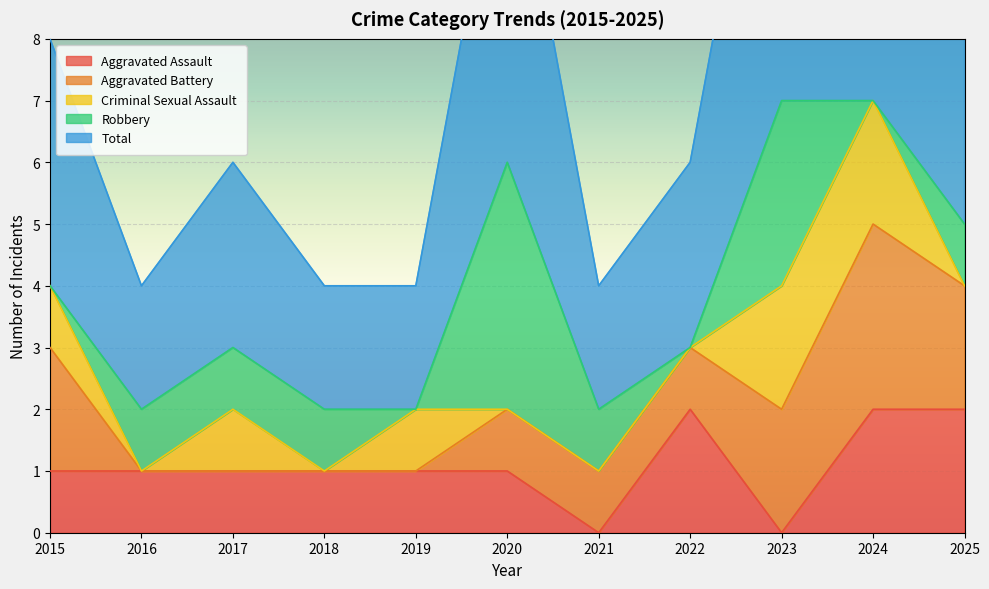

How many lines are shown in the chart?

5